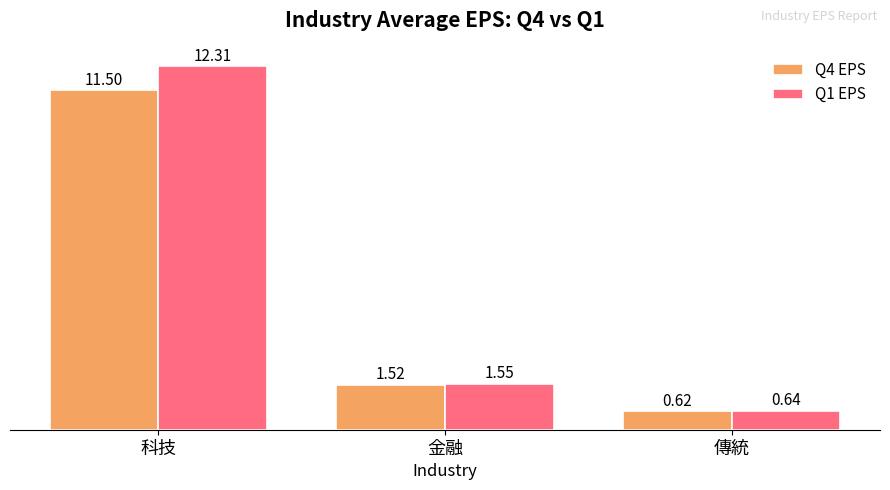

What is the sum of the Q1 EPS values at 科技 and 金融?

13.9